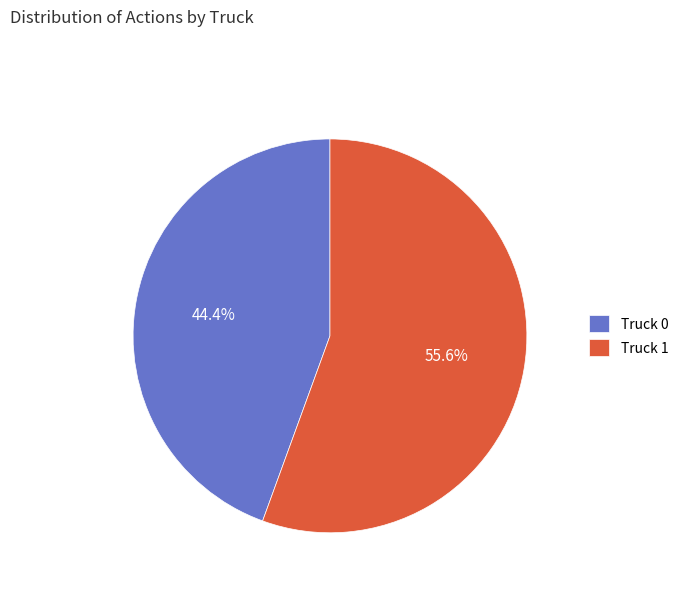

The Truck 1 slice represents 56% of the pie. True or false?

True